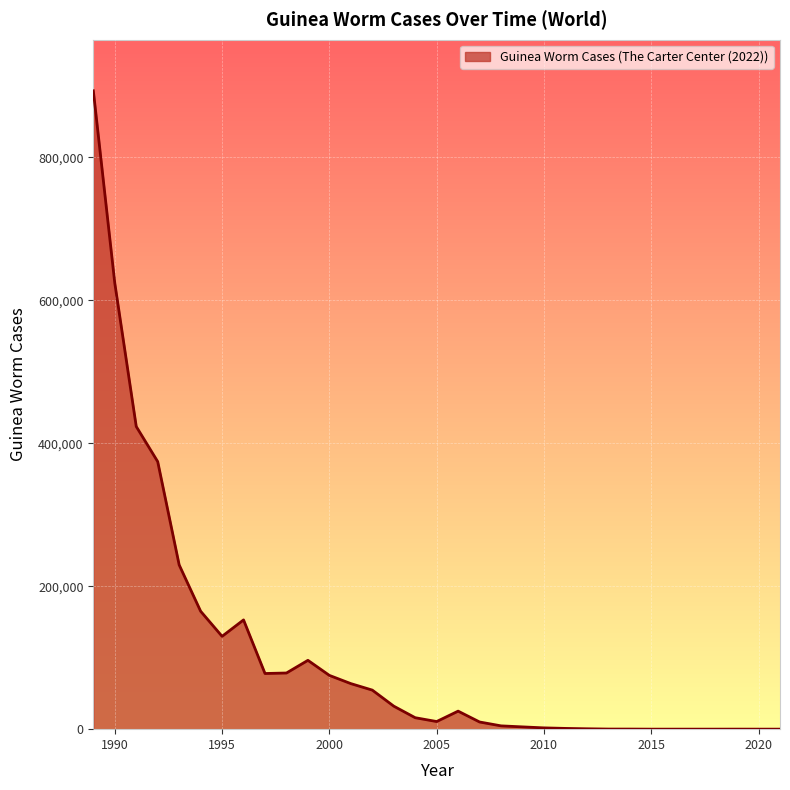

What is the difference between the maximum and minimum values?

892911